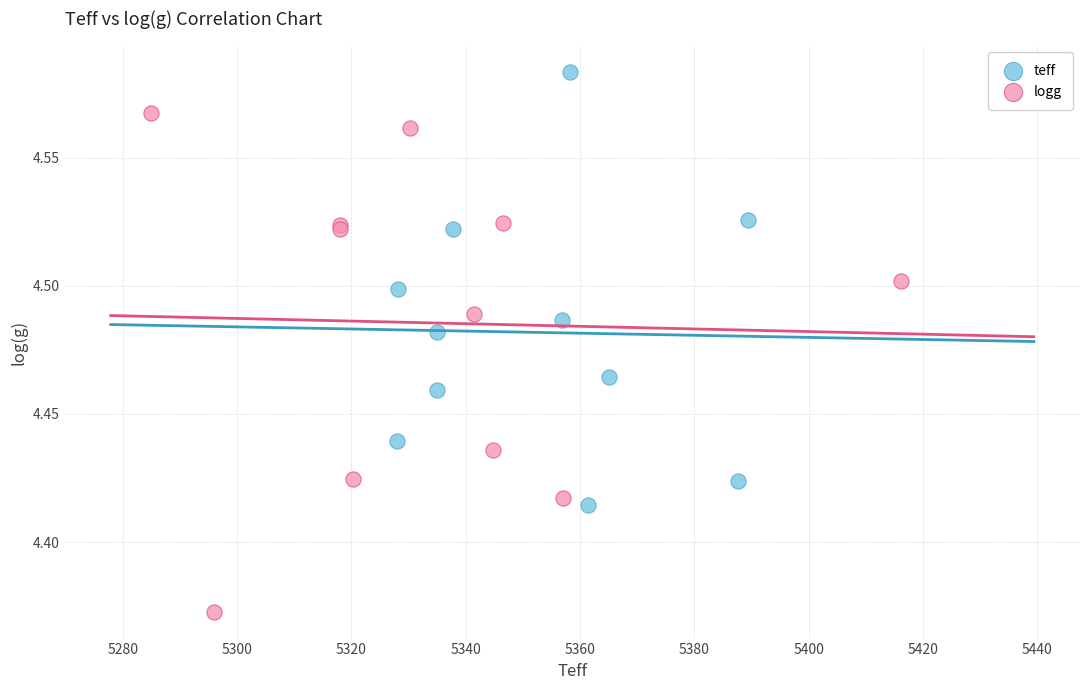

What are all the series names shown in the legend?

teff, logg